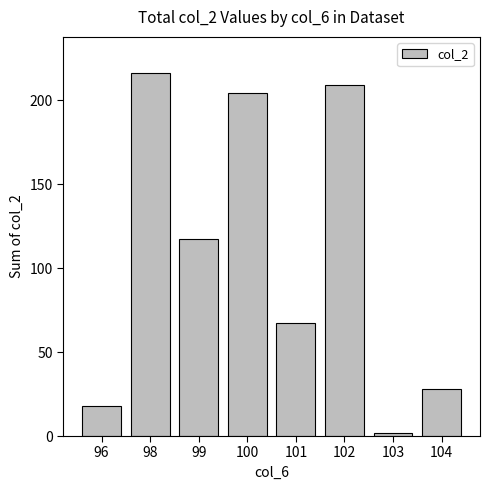

Does the chart contain any negative values?

No